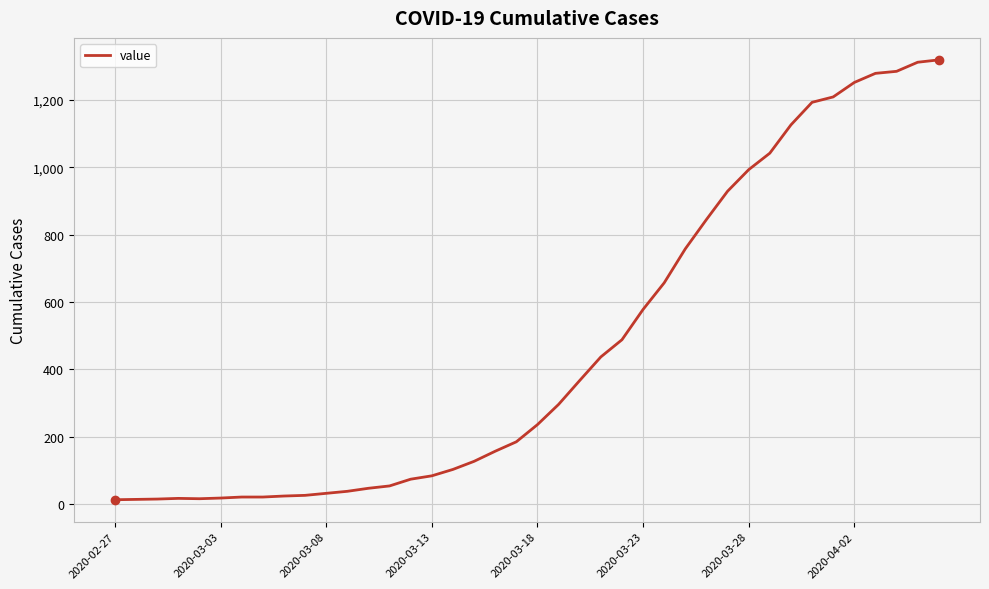

What is the maximum value shown in the chart?

1319